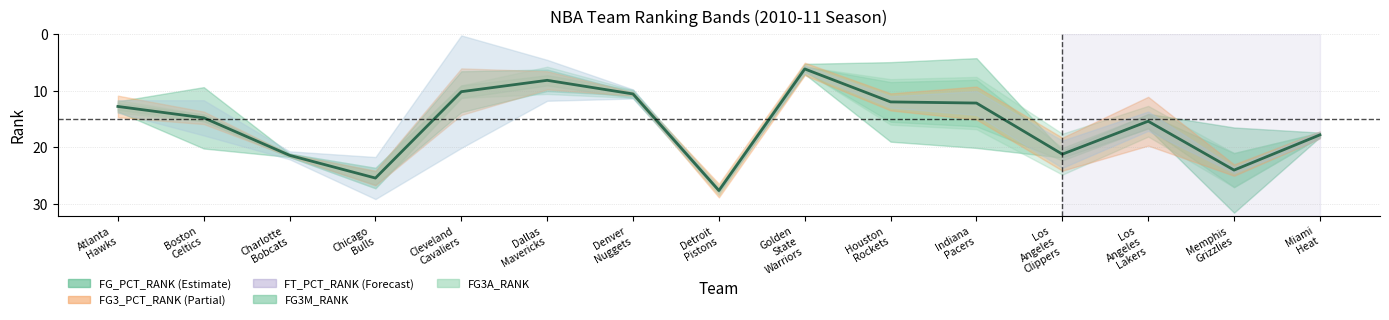

How many times do FG3_PCT_RANK and FT_PCT_RANK cross each other?

5